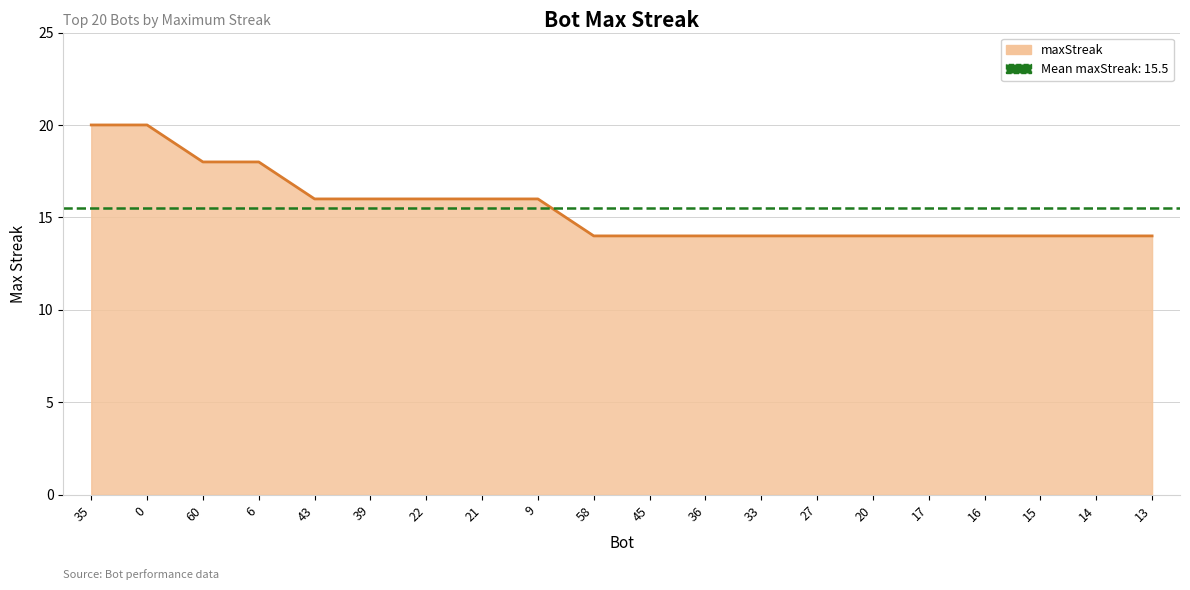

What is the value of the 15th point from the left?

14